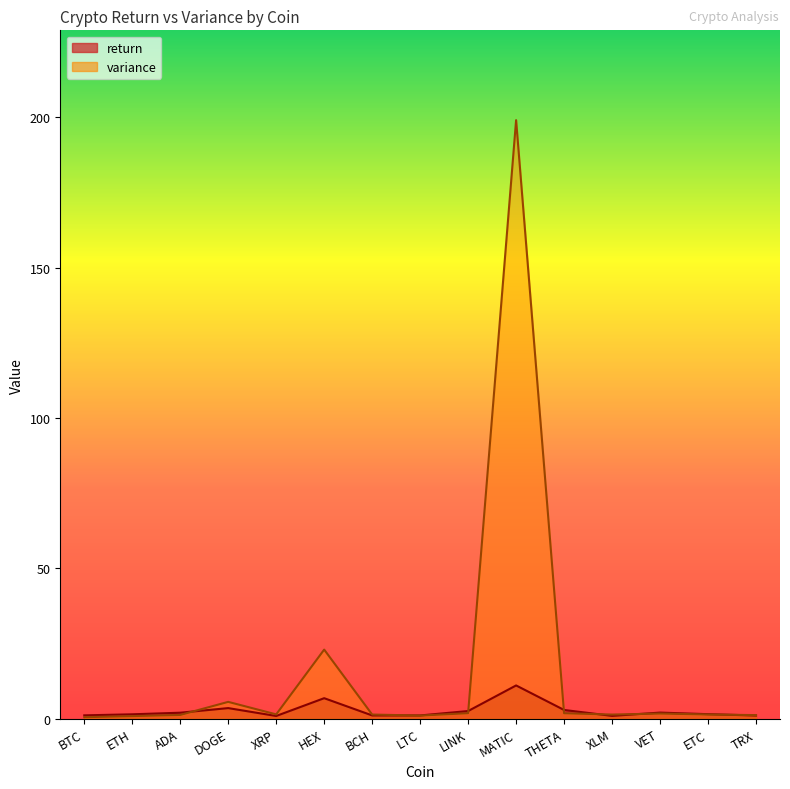

How many times do return and variance cross each other?

7